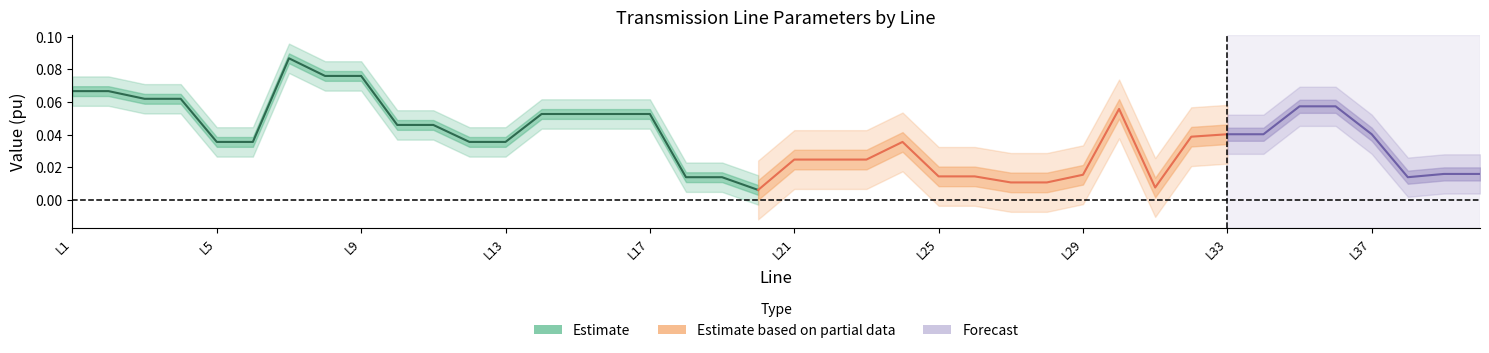

What is the difference between the second highest and minimum values in the Reactance (pu) series?

0.1